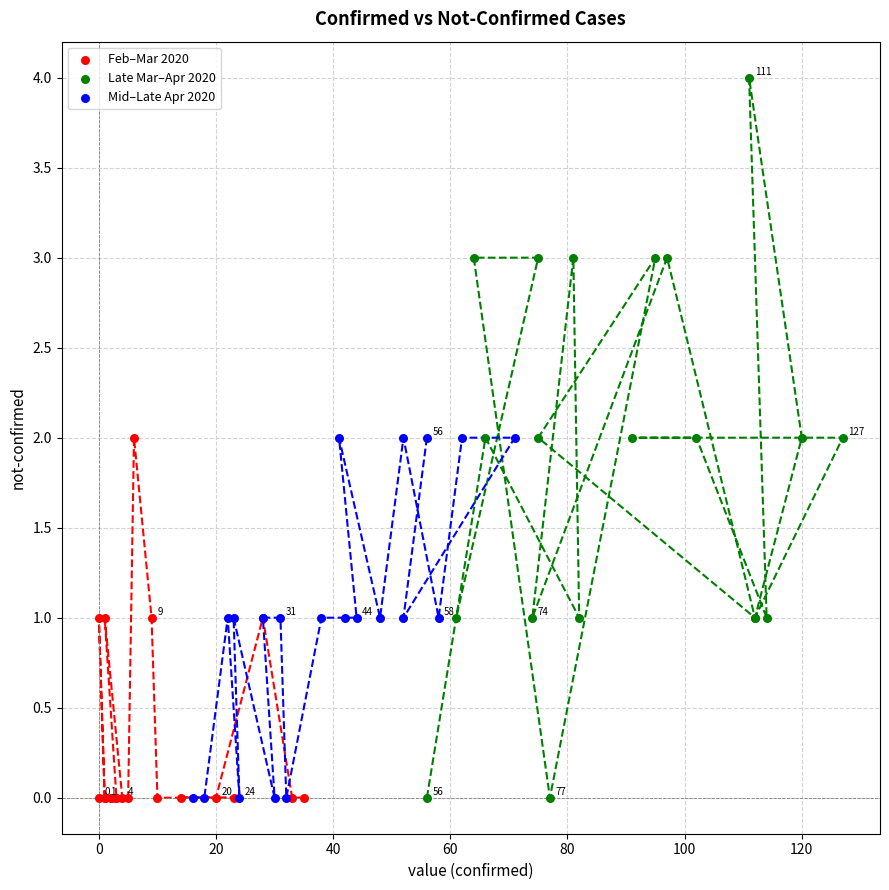

Which series reaches the maximum Y coordinate?

Late Mar–Apr 2020